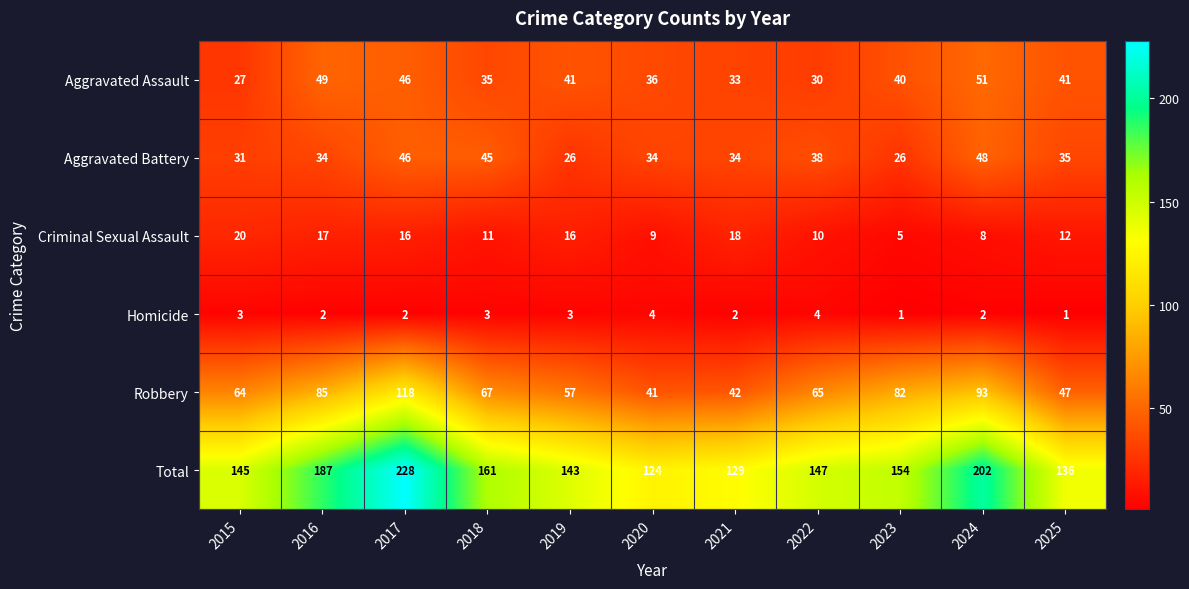

What is the sum of all Robbery values?

761